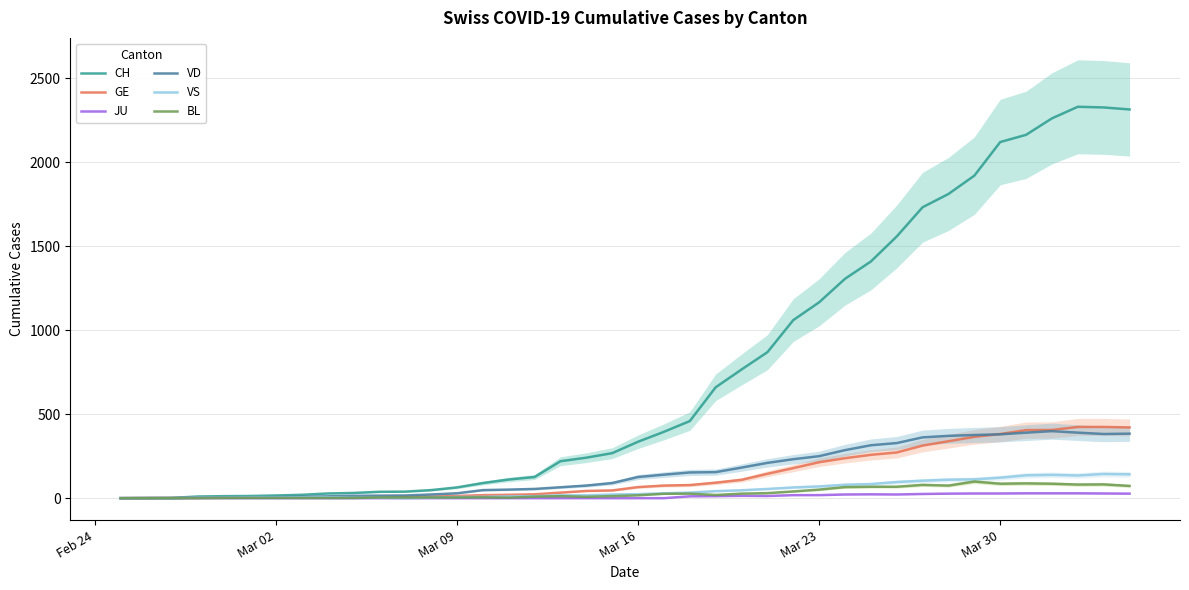

What are all the series names shown in the legend?

CH, GE, JU, VD, VS, BL